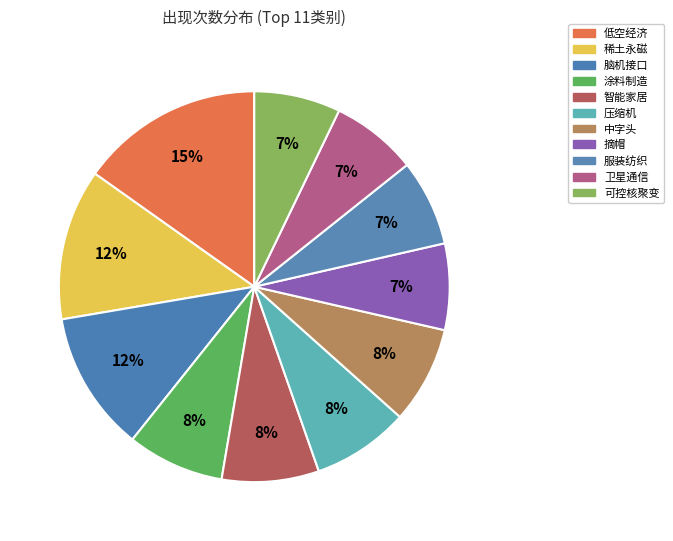

What percentage is the 服装纺织 slice, to the nearest percent?

7%